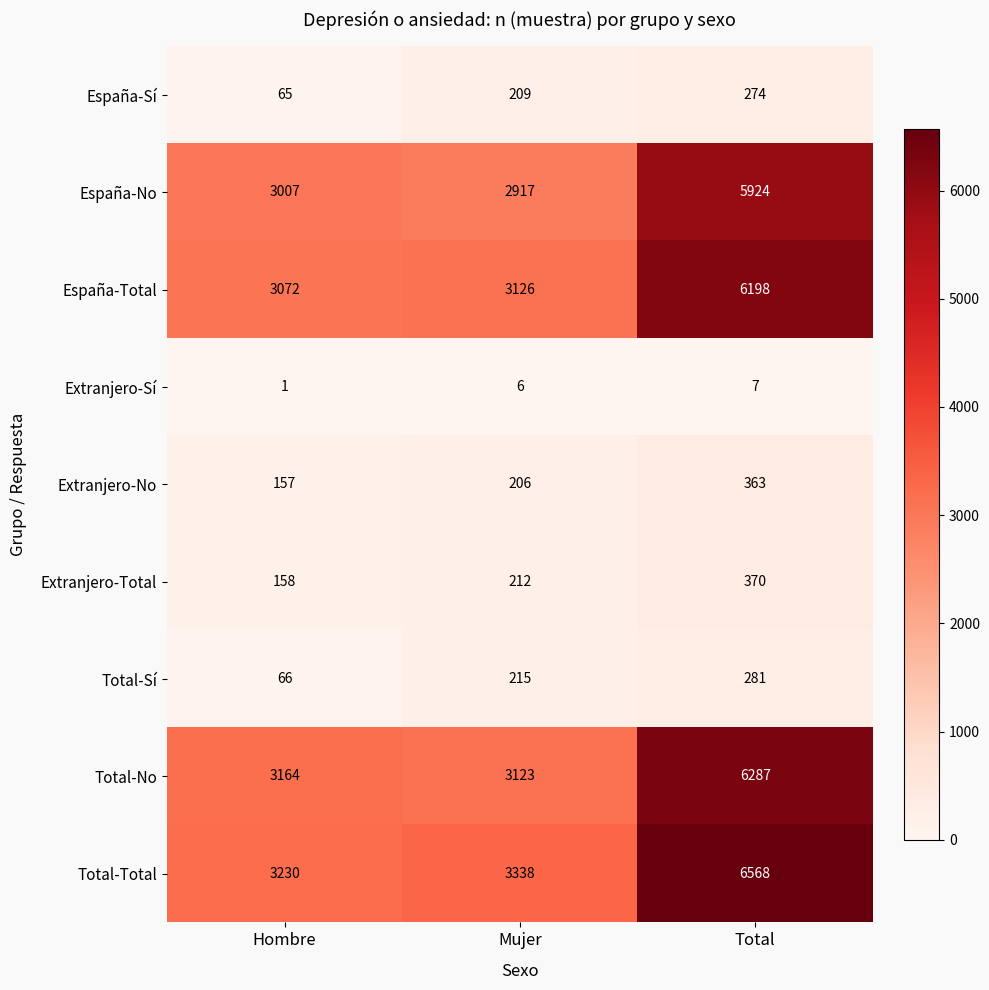

The value of Extranjero-Sí at Mujer is 6. True or false?

True